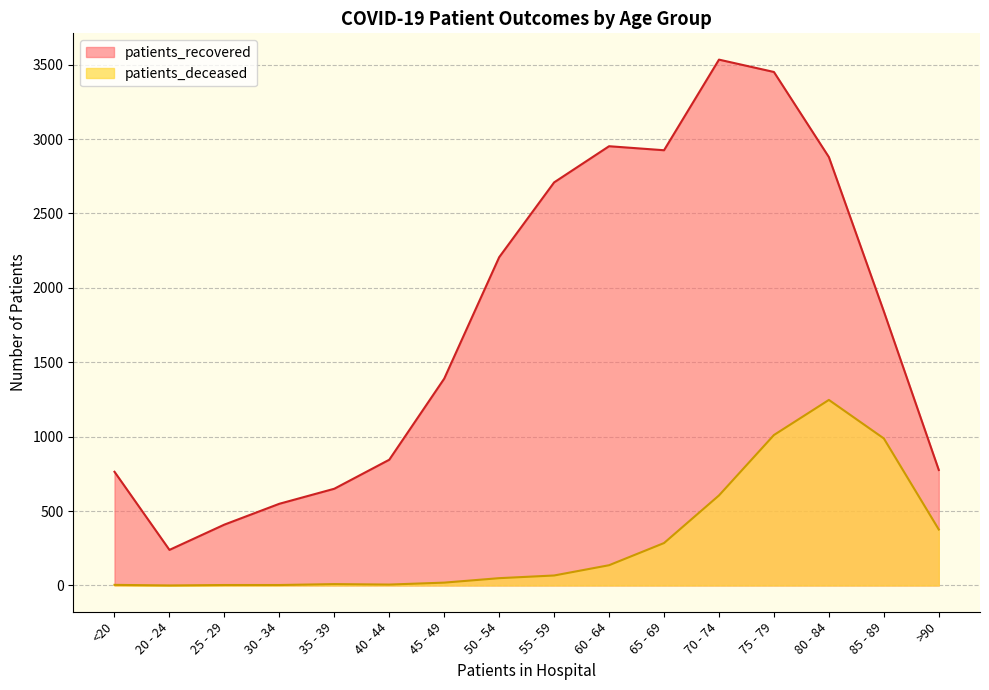

What is the spread (max minus min) of values at 75 - 79?

2440